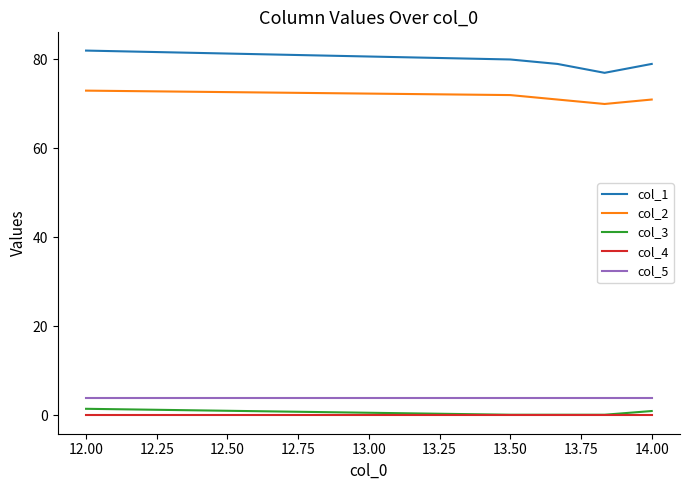

True or false: col_3 and col_1 cross at least once.

False